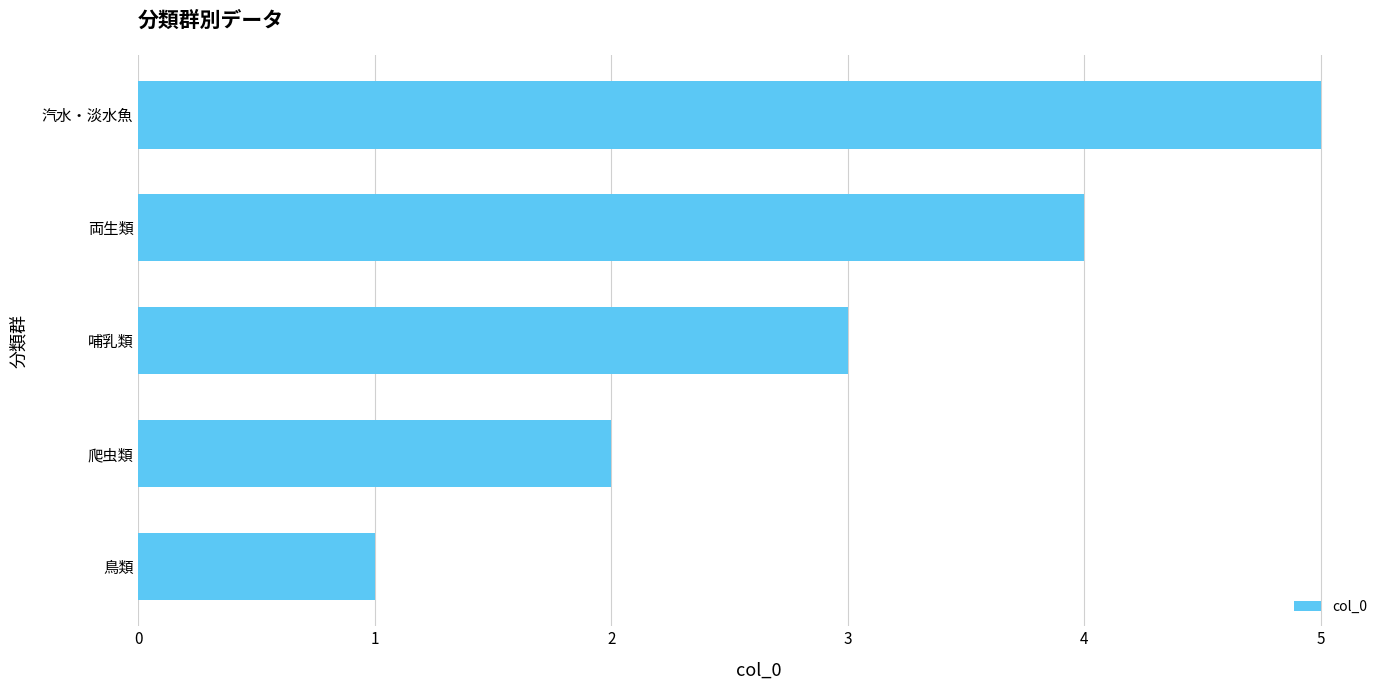

What is the average value?

3